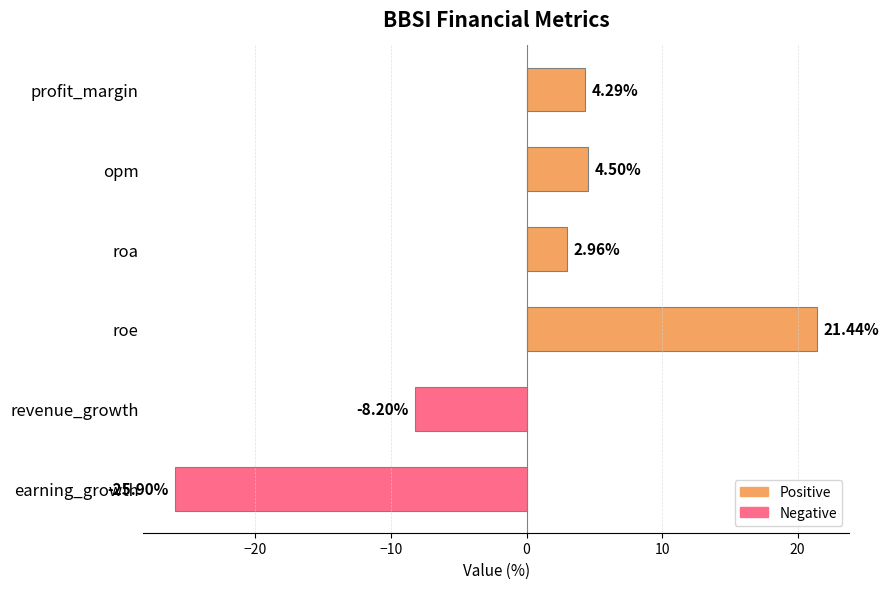

Are the bars grouped side by side (vs. stacked)?

No